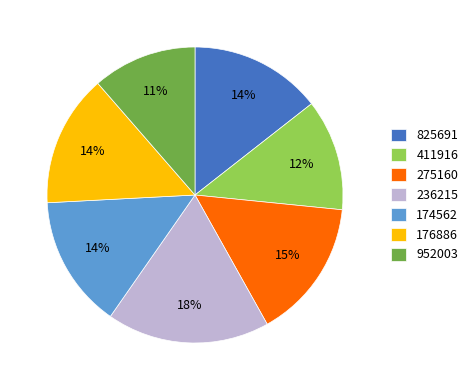

To the nearest percent, what portion does 174562 represent?

14%